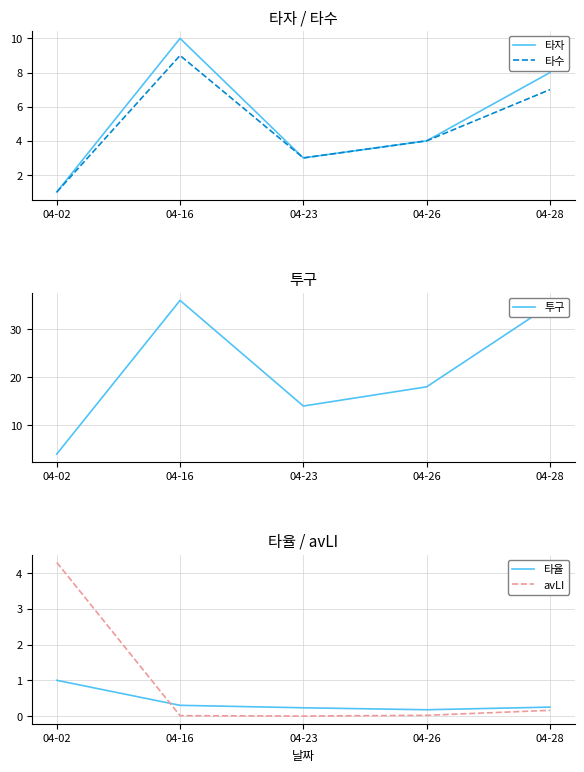

True or false: avLI has more than 0 interior local peaks.

False